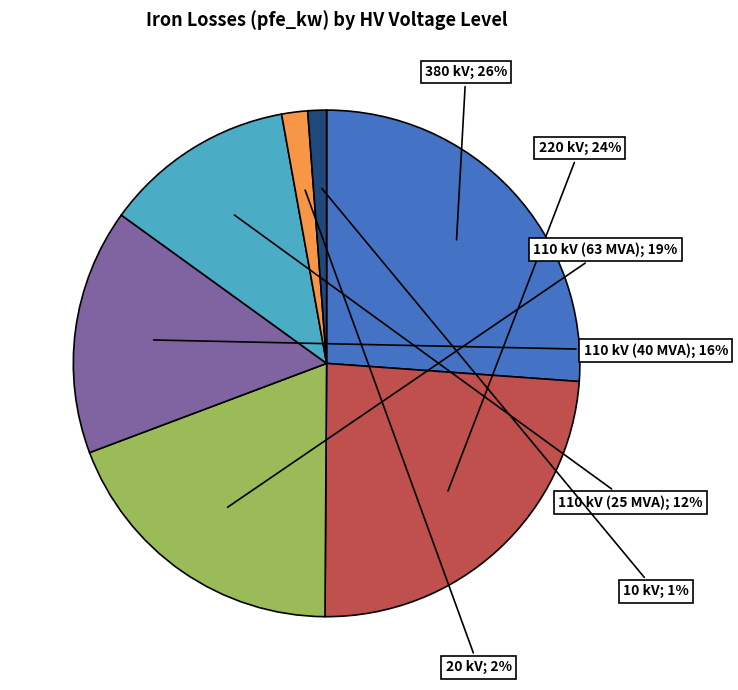

Is there a majority slice in this chart?

No